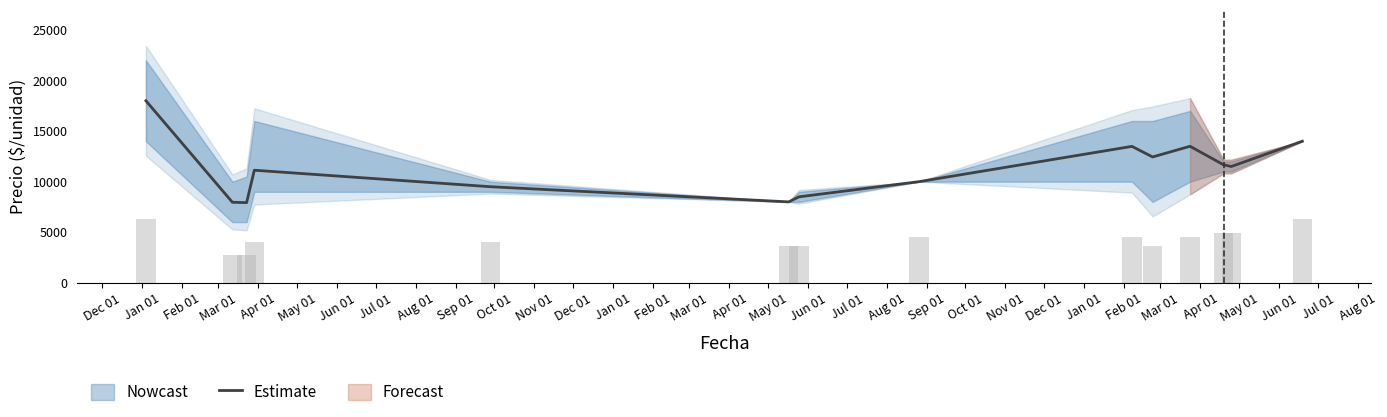

What is the minimum value for Estimate?

7927